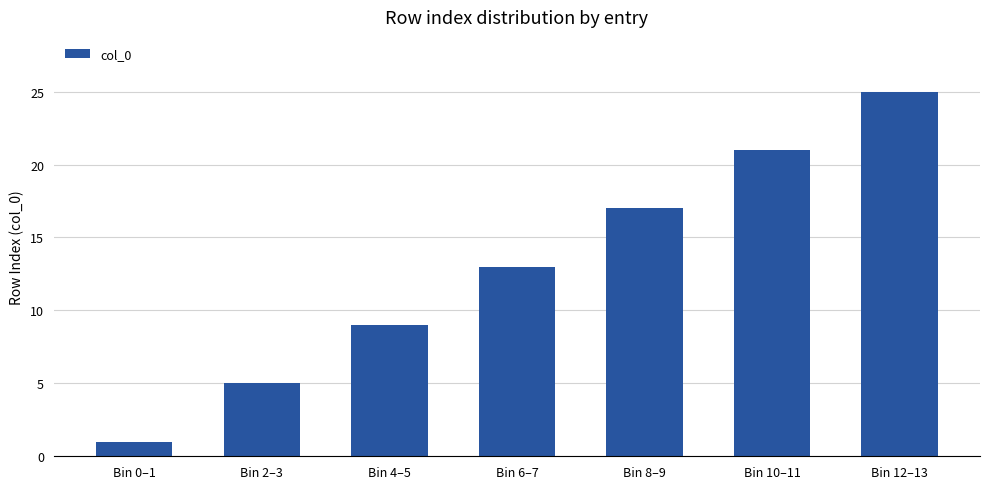

The value at Bin 8–9 is 17. True or false?

True